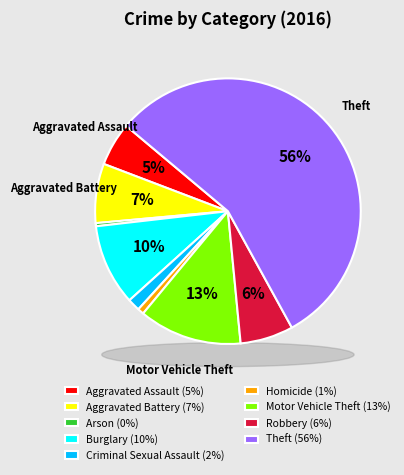

To the nearest percent, what is the average slice percentage?

11%